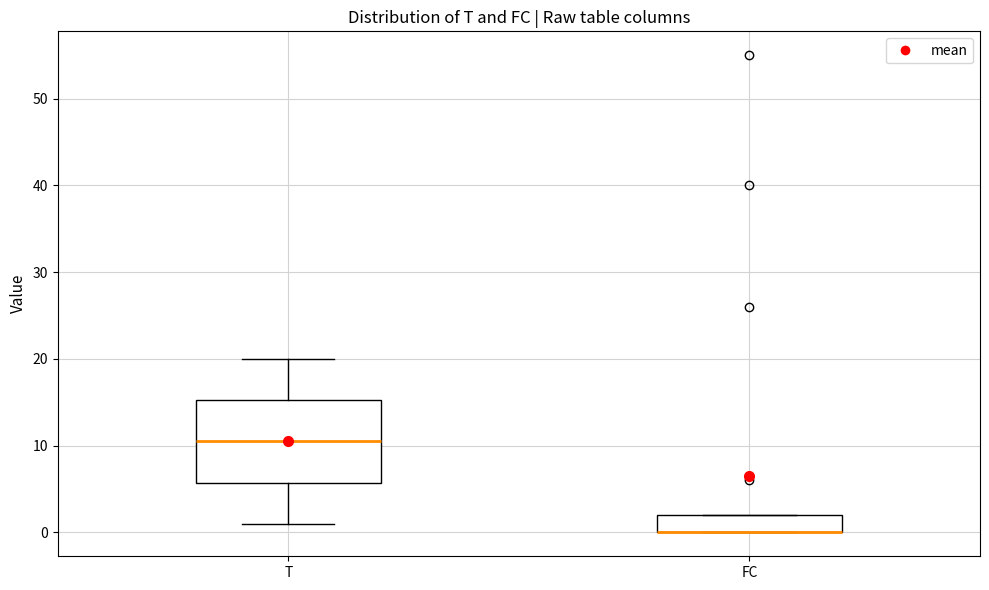

Reading left to right, transcribe this box plot: for each box, give where its median line is, the range the box spans, and where its two whiskers end, as read against the y-axis. The values are not printed on the chart, so give them approximately, as read against the axis.

T: median 11, box 6 to 15, whiskers 1 to 20
FC: median 0 (drawn on the box's lower edge), box 0 to 2, whiskers 0 to 2